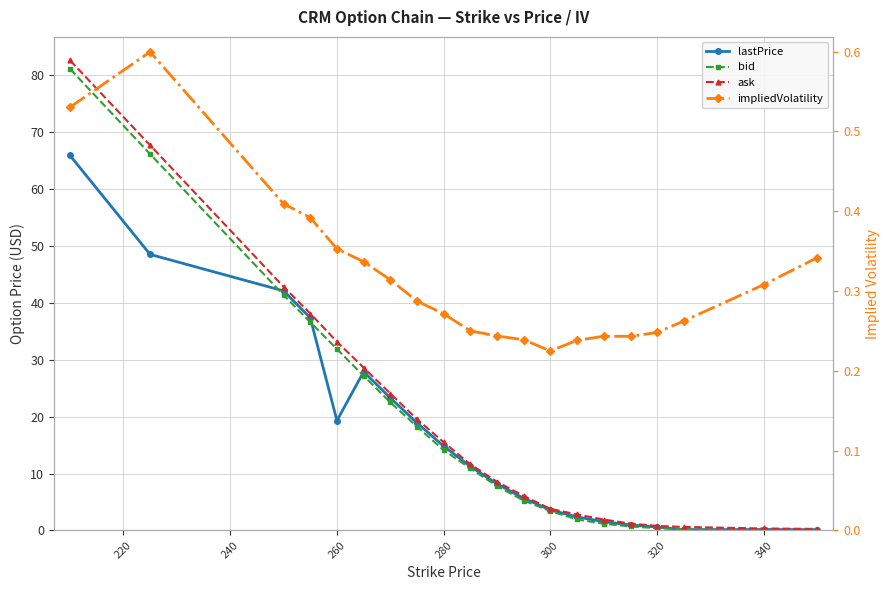

What is the maximum value for bid?

81.0